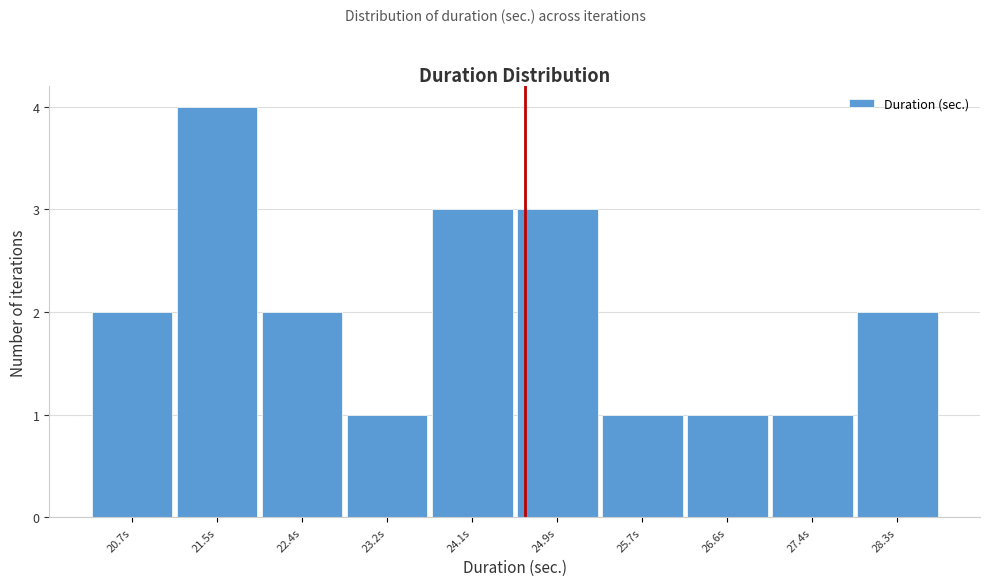

Reading left to right, list all the values displayed in this chart.

2	4	2	1	3	3	1	1	1	2